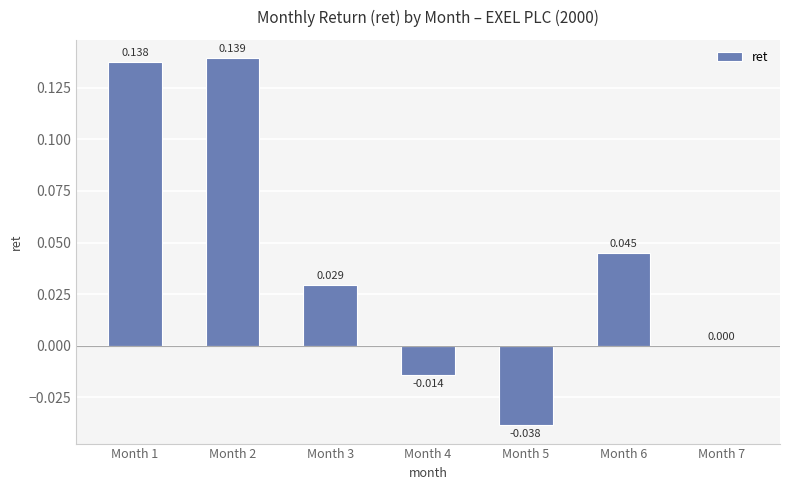

List the labels in order of value, smallest first.

Month 5, Month 4, Month 7, Month 3, Month 6, Month 1, Month 2